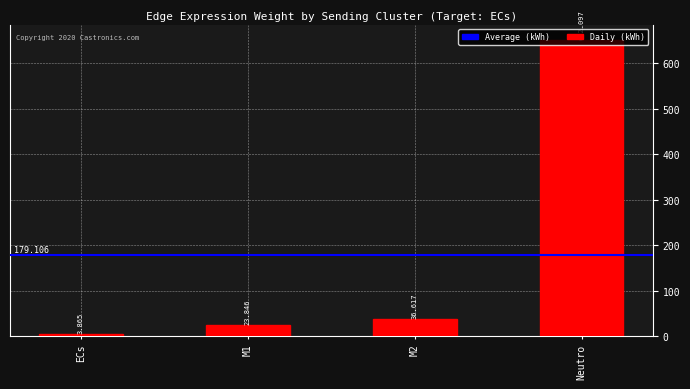

What position from the right is ECs?

4